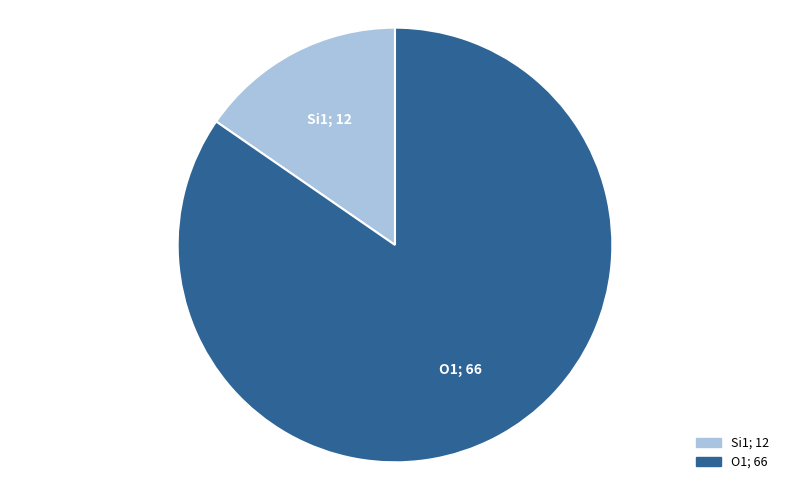

Is there any slice that represents more than half of the pie?

Yes